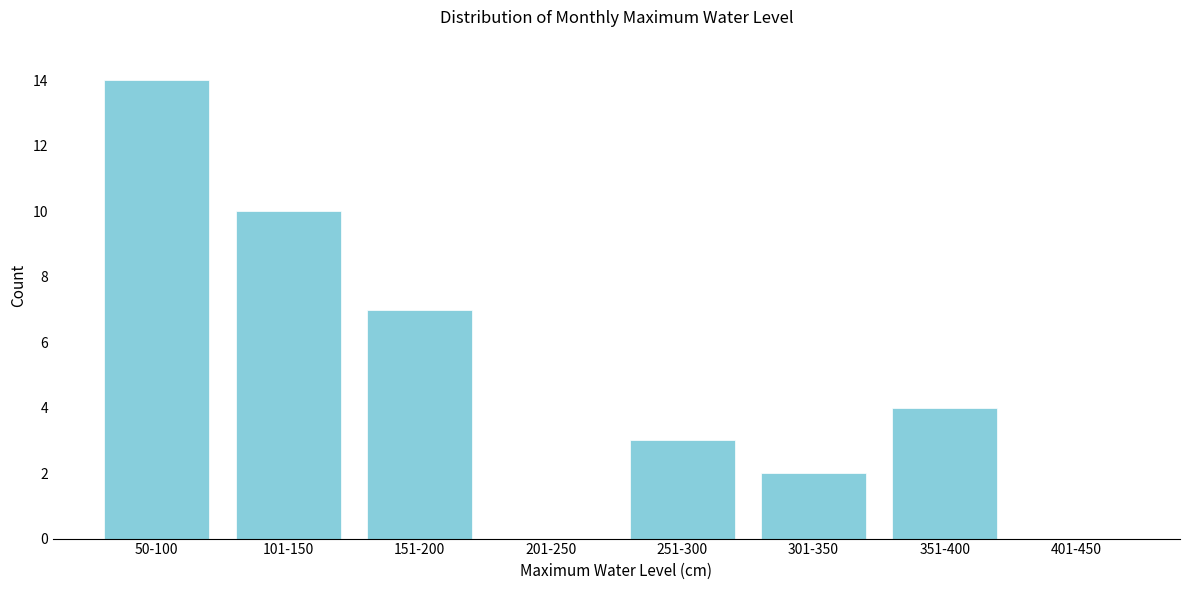

Reading right to left, list all the values displayed in this chart.

401-450=0	351-400=4	301-350=2	251-300=3	201-250=0	151-200=7	101-150=10	50-100=14